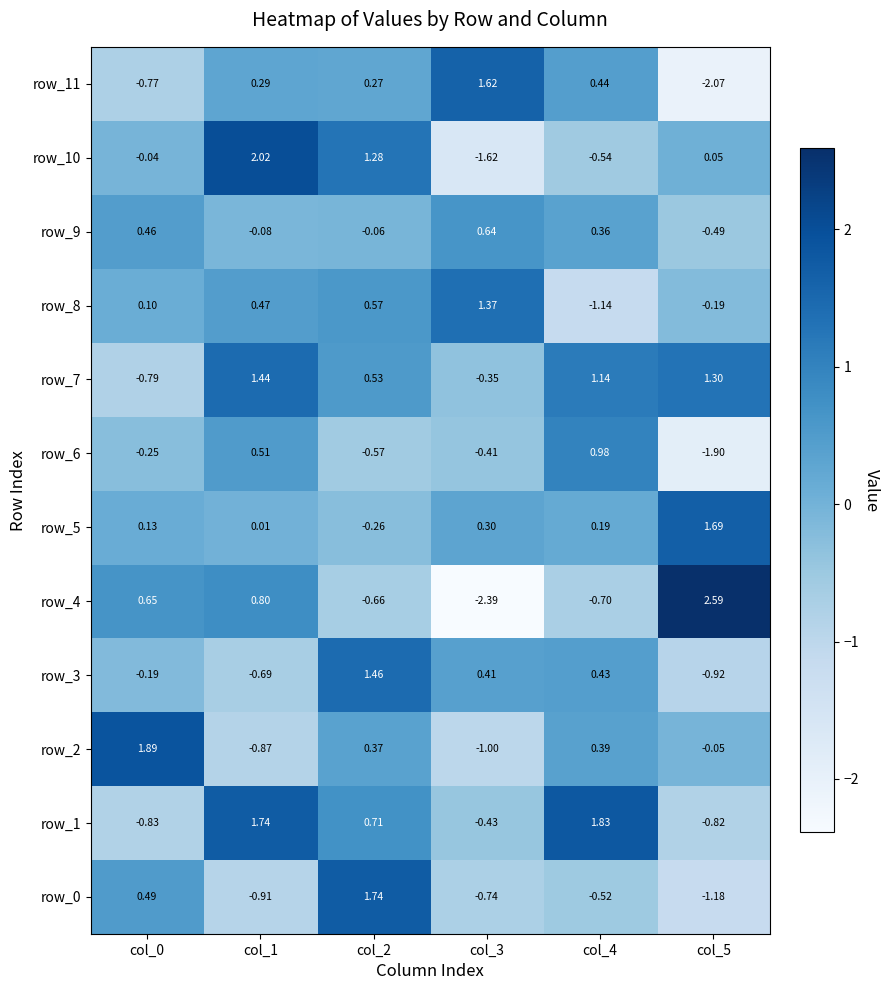

At which label does row_5 reach its peak?

col_5